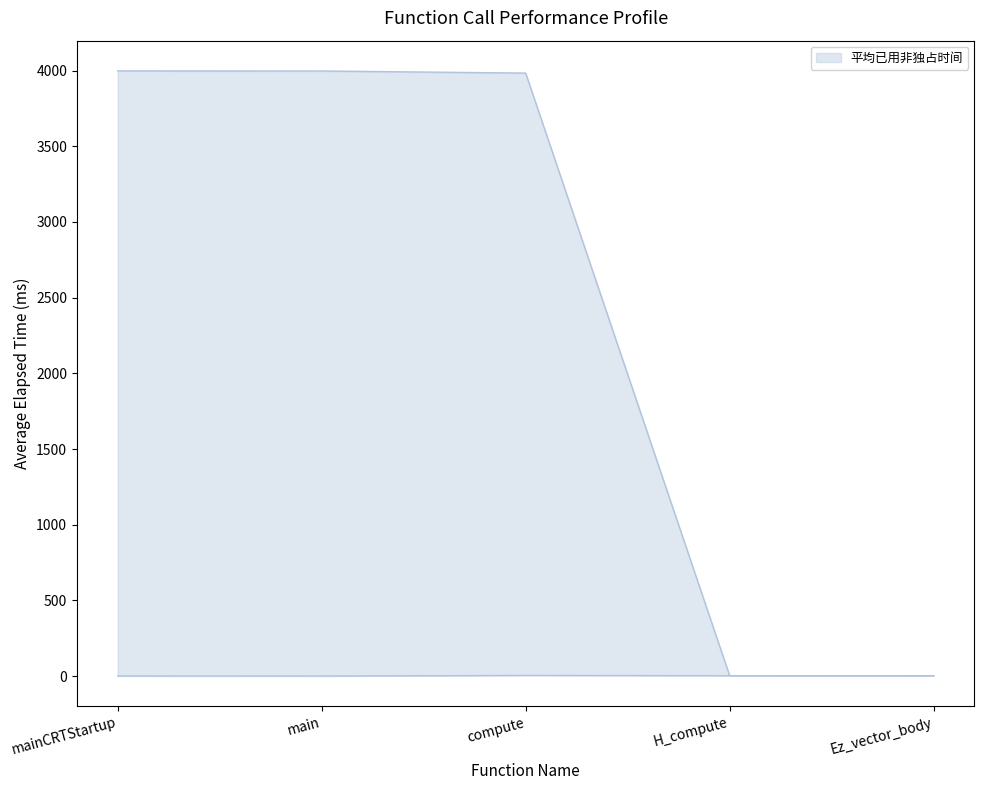

True or false: 平均已用非独占时间 and 平均已用独占时间 intersect in this chart.

False